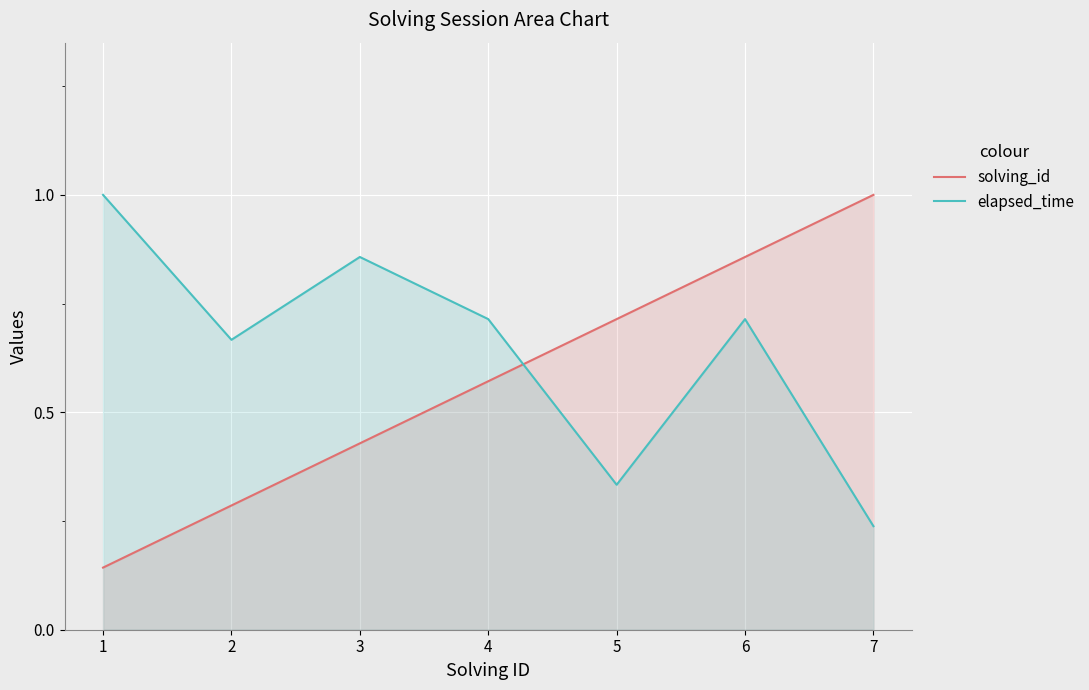

The solving_id series shows 0.6 at 4. True or false?

True